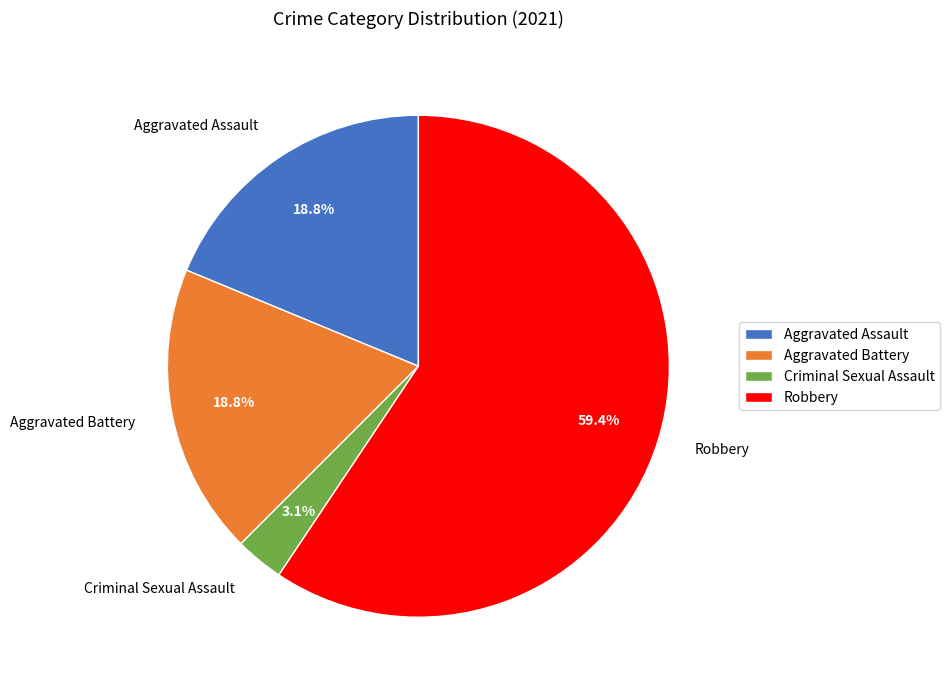

Which category has the biggest portion of the pie?

Robbery